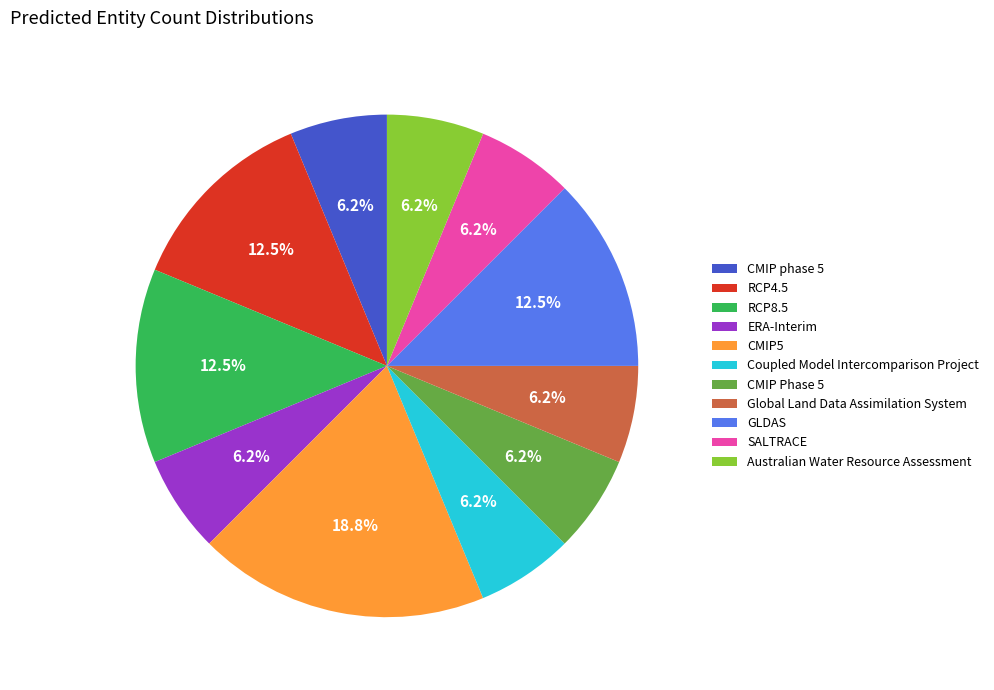

To the nearest percent, what is the difference between the Coupled Model Intercomparison Project and RCP8.5 slice percentages?

6%